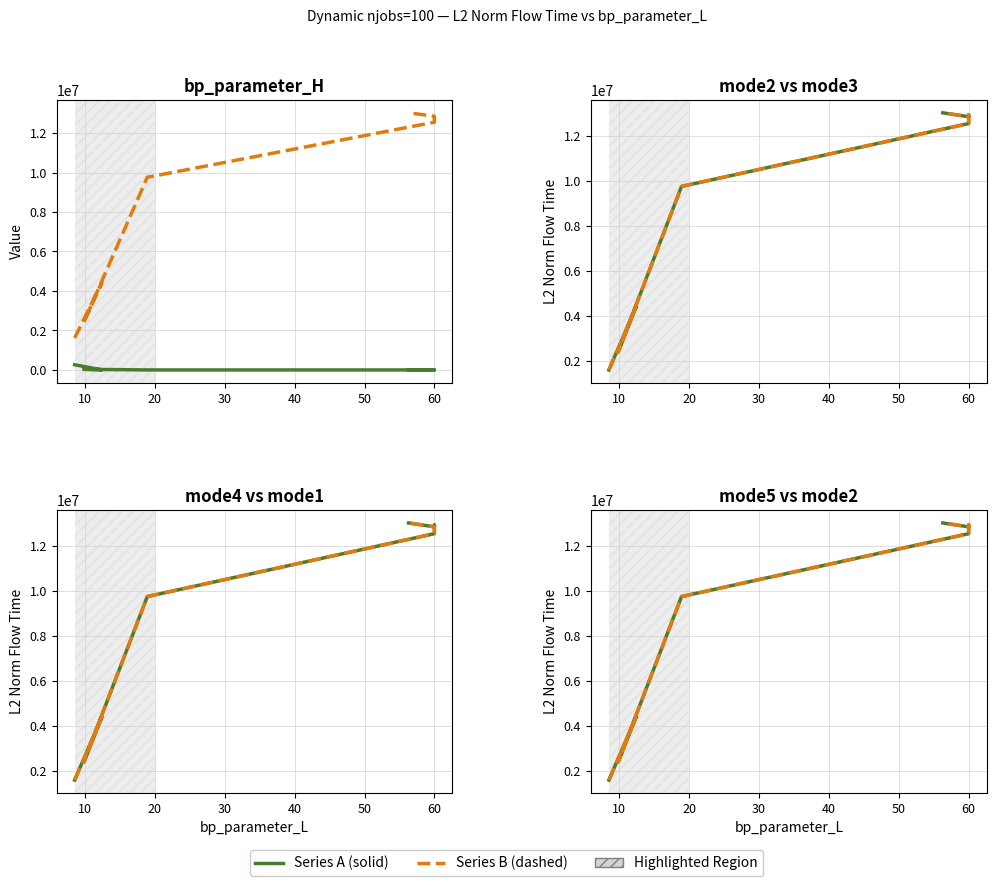

How many data points in mode5_L2_norm are less than 12548611?

4